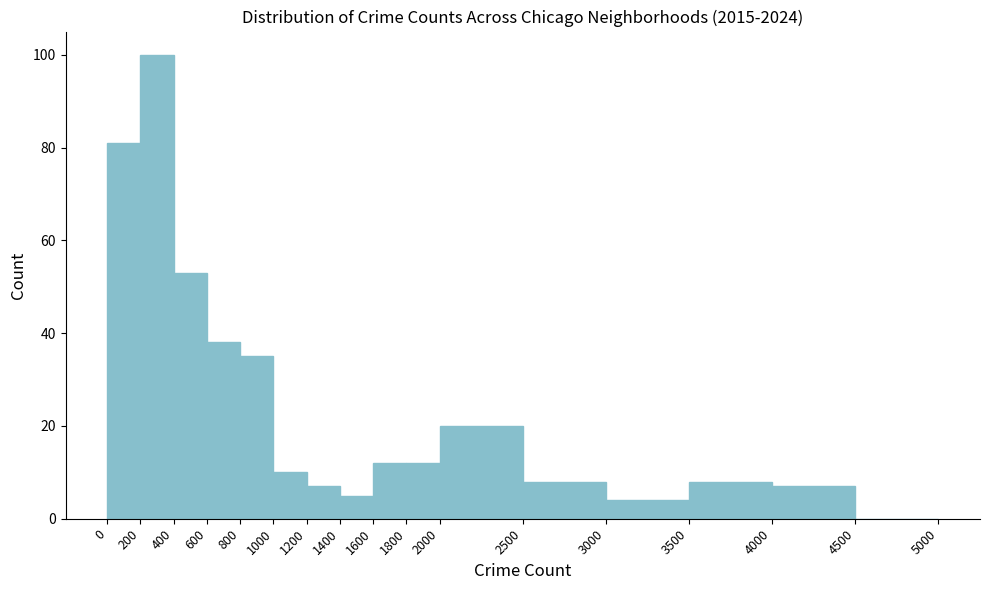

Reading left to right, transcribe this chart: for each bar, give the range it covers on the x-axis and its height. The values are not printed on the chart, so give them approximately, as read against the axis.

0 to 200: 82
200 to 400: 100
400 to 600: 54
600 to 800: 38
800 to 1000: 36
1000 to 1200: 10
1200 to 1400: 8
1400 to 1600: 6
1600 to 1800: 12
1800 to 2000: 12
2000 to 2500: 20
2500 to 3000: 8
3000 to 3500: 4
3500 to 4000: 8
4000 to 4500: 8
4500 to 5000: 0